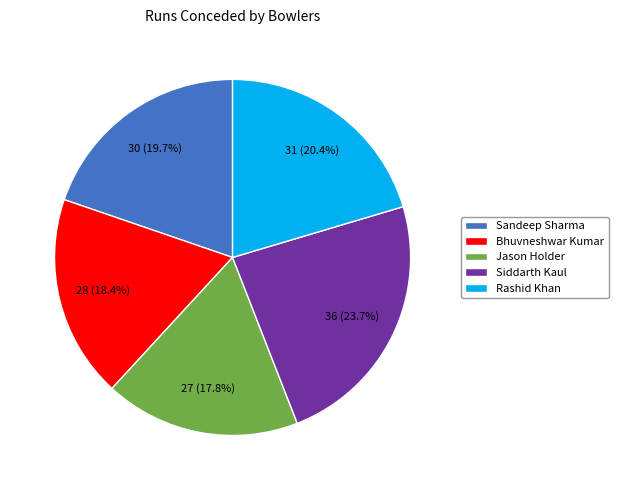

What percentage is the Bhuvneshwar Kumar slice, to the nearest percent?

18%